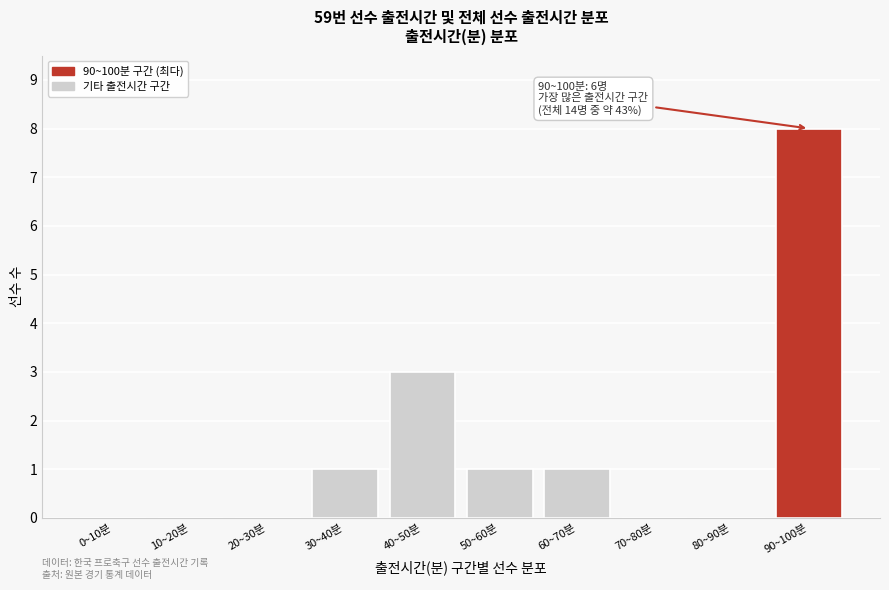

Reading right to left, what are all the values shown in this chart?

90~100분=8	80~90분=0	70~80분=0	60~70분=1	50~60분=1	40~50분=3	30~40분=1	20~30분=0	10~20분=0	0~10분=0